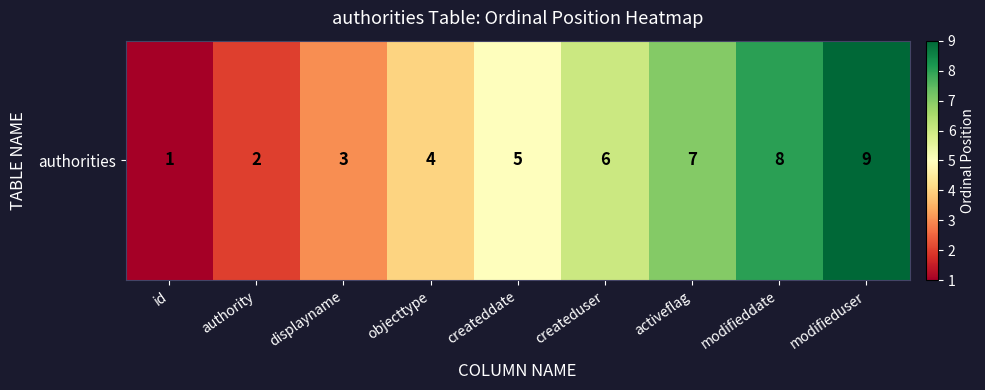

Read the value at authority.

2